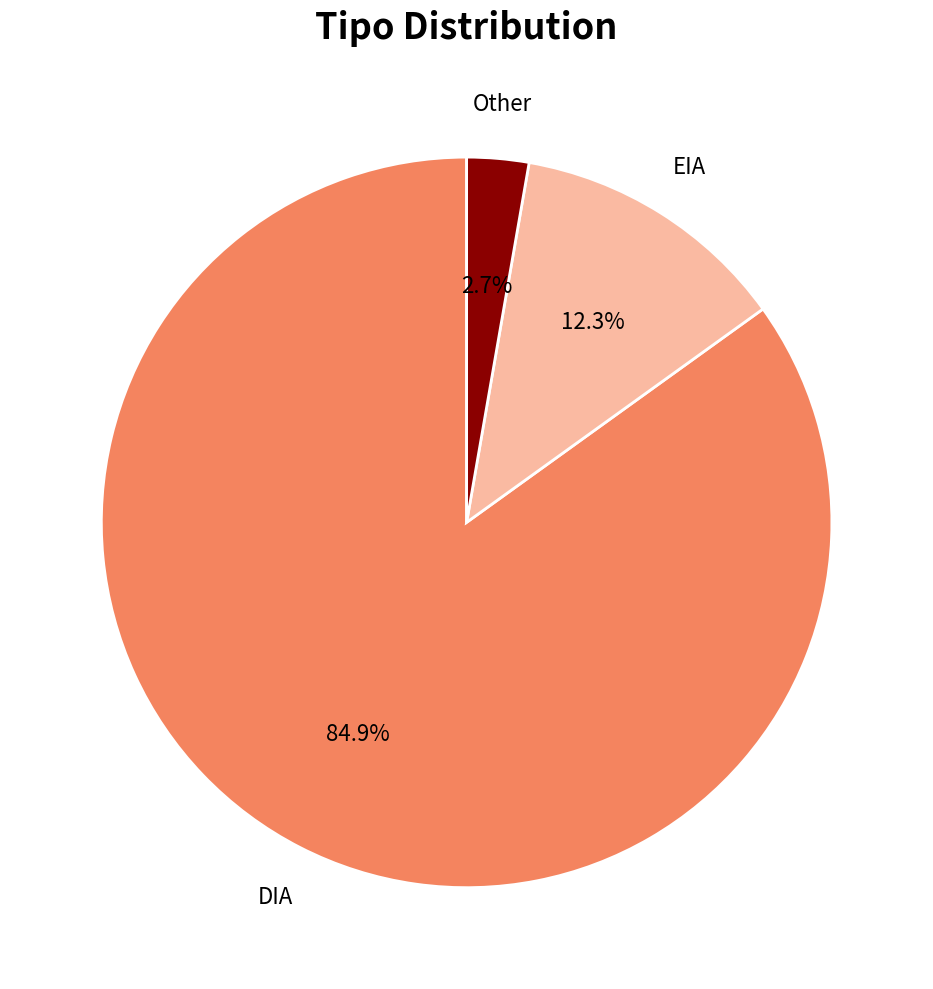

How many slices are in this pie chart?

3